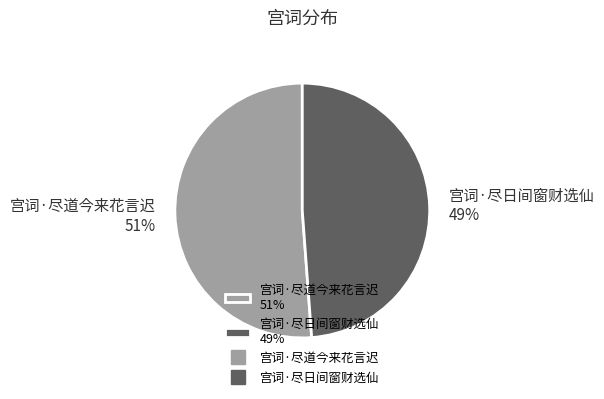

To the nearest percent, what is the average slice percentage?

50%